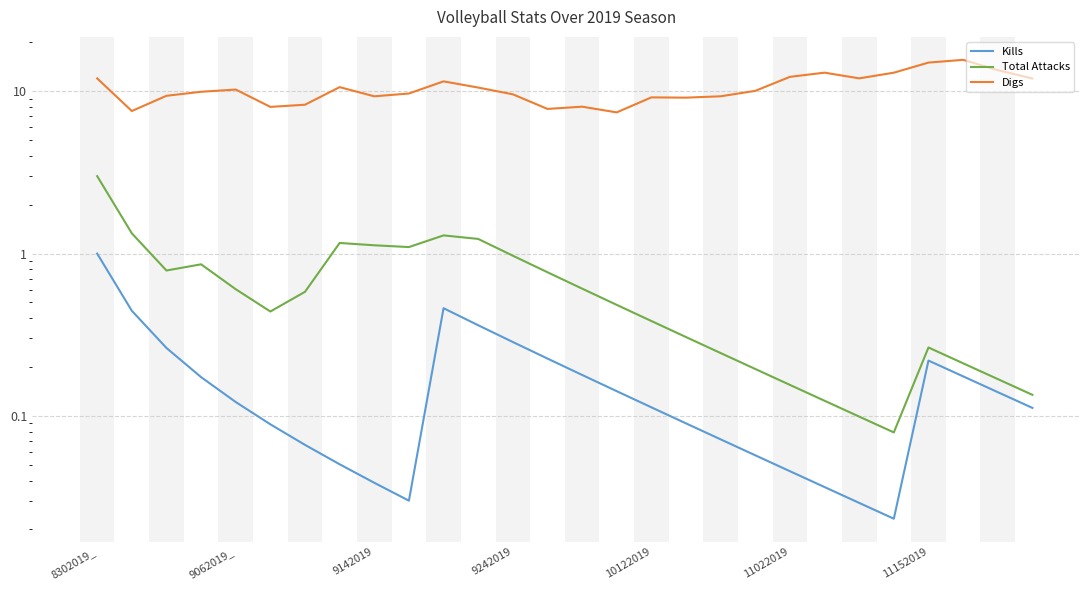

Is this an area chart (filled region under the line)?

No